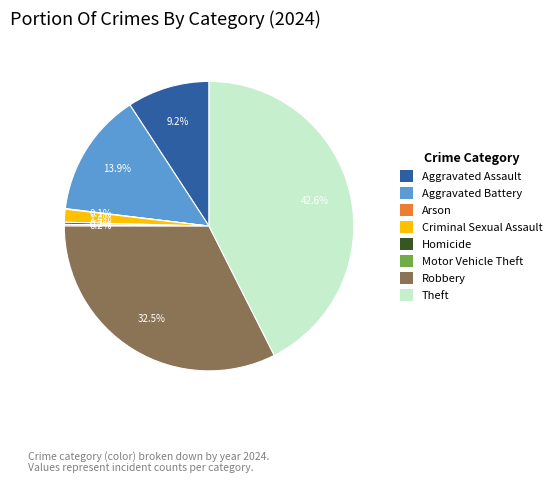

Which category has the biggest portion of the pie?

Theft